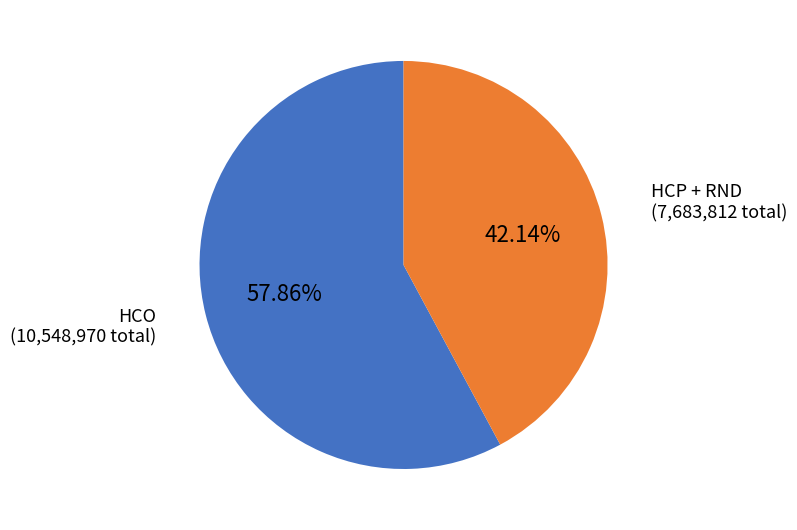

How many segments does this pie chart have?

2